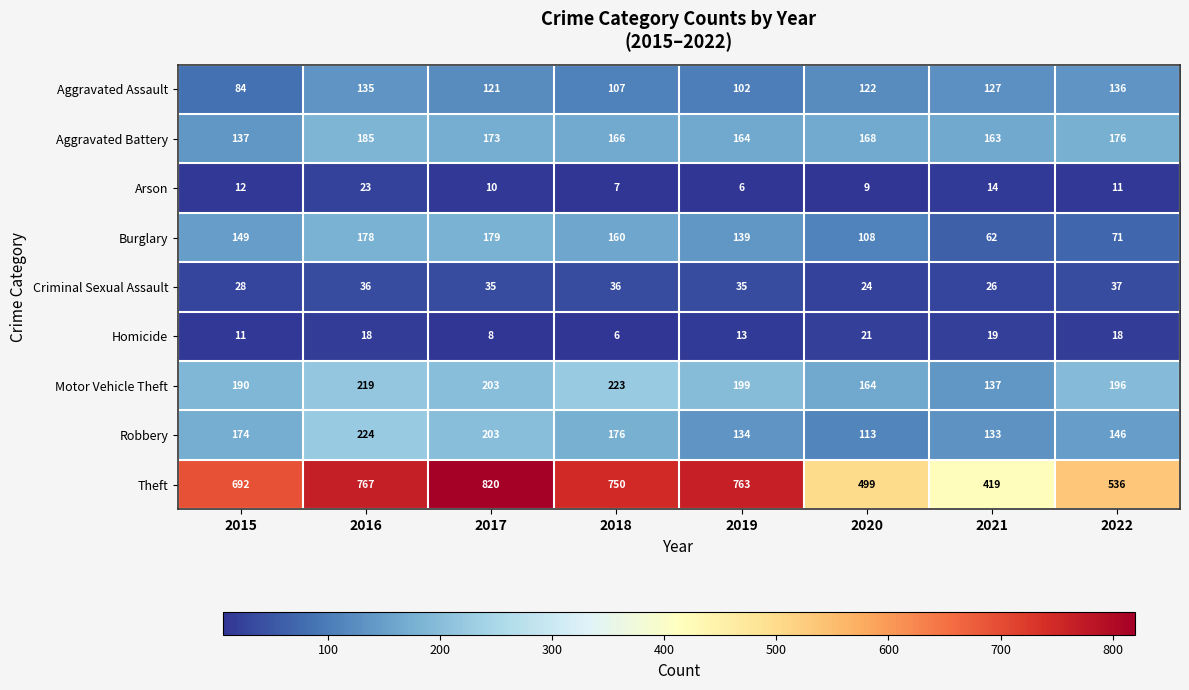

What is the difference between the maximum and minimum values in the Aggravated Assault series?

52